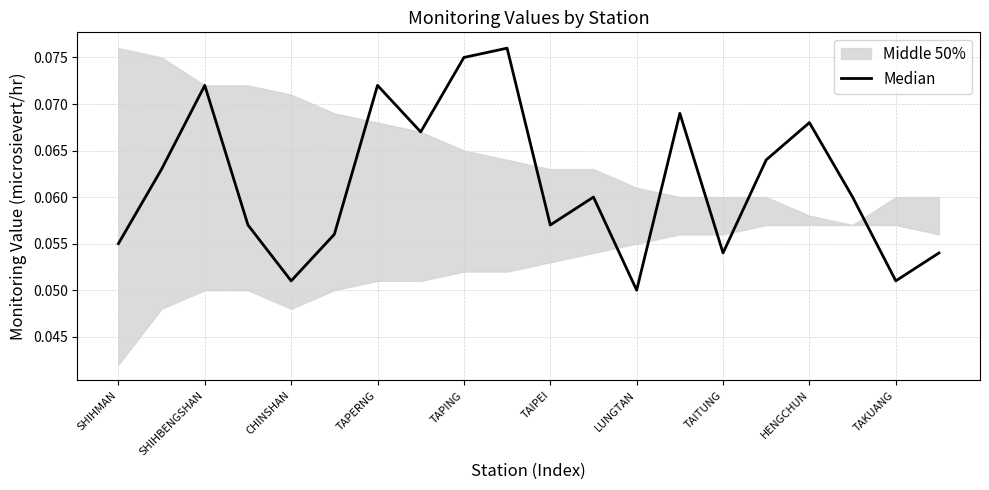

What is the maximum value shown in the chart?

0.1